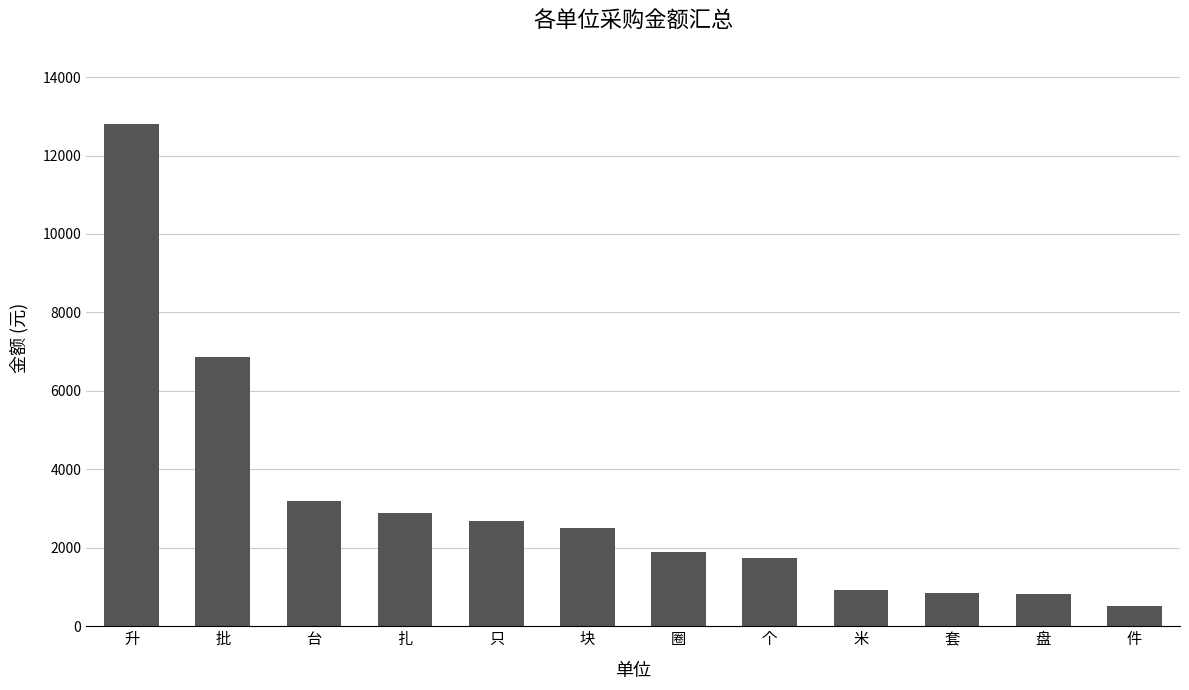

The chart shows a value of 12800.0 at 升. True or false?

True